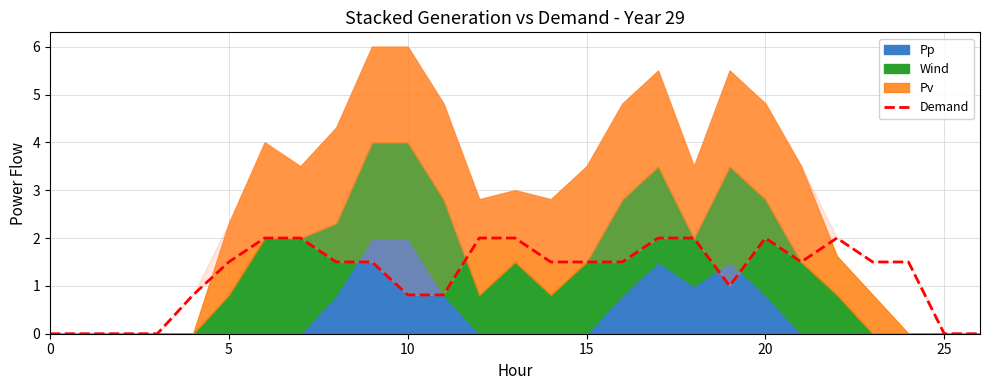

Count the values in the range 0 to 2.

27